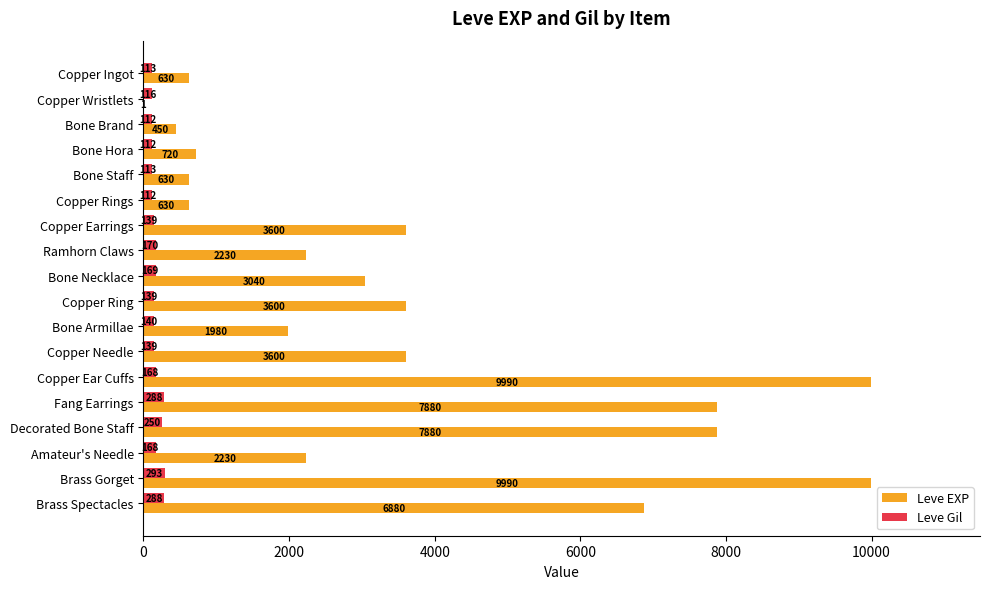

The value of Leve EXP at Brass Spectacles is 9937. True or false?

False